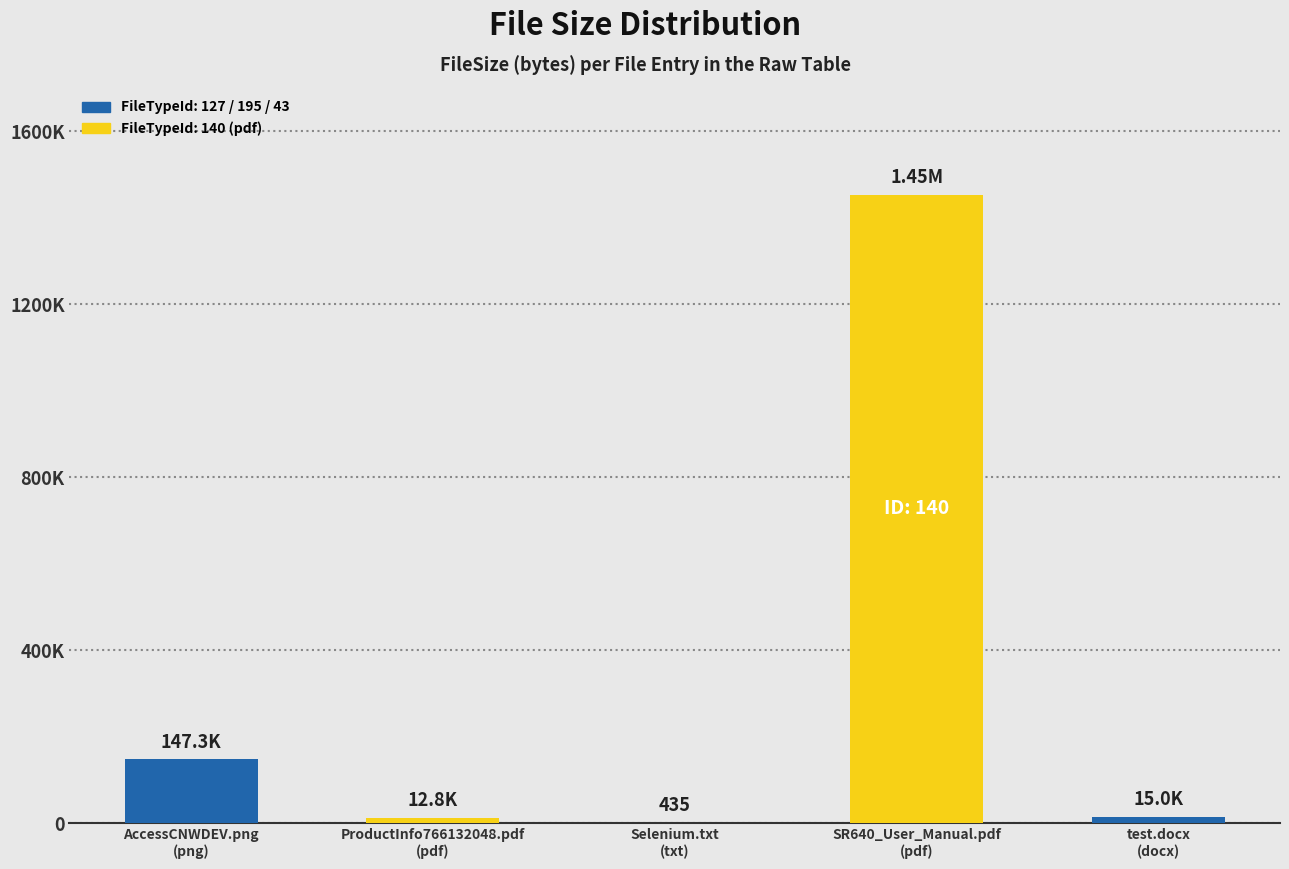

Reading left to right, list all the values displayed in this chart.

147312	12814	435	1453108	15030